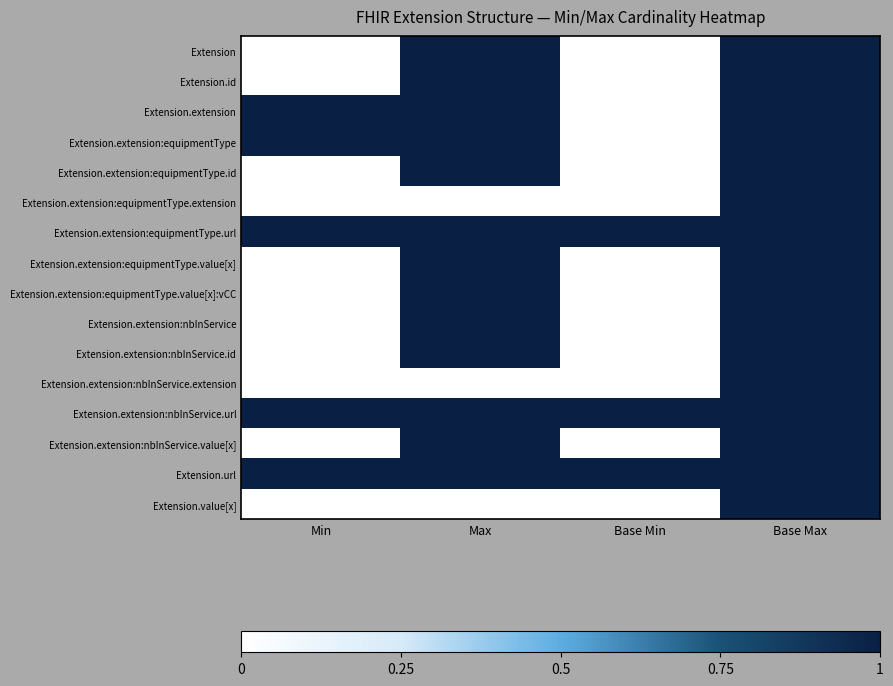

Rank the series by their maximum value, from lowest to highest.

Extension, Extension.id, Extension.extension, Extension.extension:equipmentType, Extension.extension:equipmentType.id, Extension.extension:equipmentType.extension, Extension.extension:equipmentType.url, Extension.extension:equipmentType.value[x], Extension.extension:equipmentType.value[x]:vCC, Extension.extension:nbInService, Extension.extension:nbInService.id, Extension.extension:nbInService.extension, Extension.extension:nbInService.url, Extension.extension:nbInService.value[x], Extension.url, Extension.value[x]